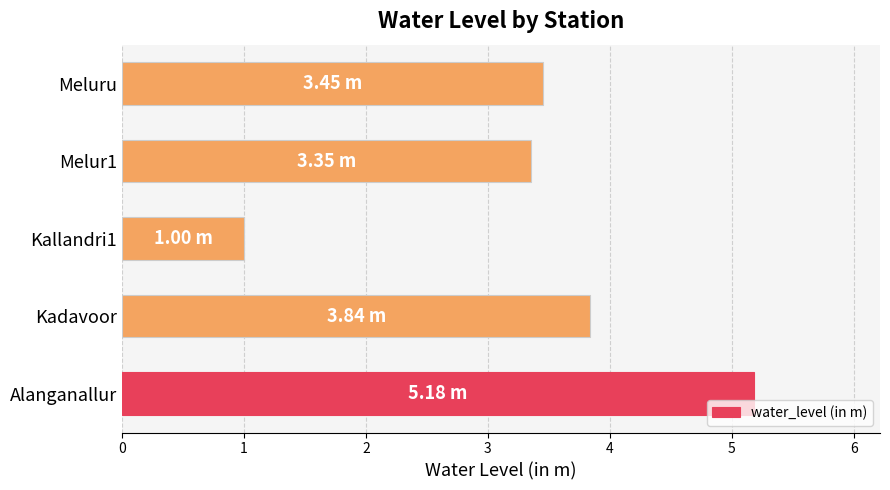

What is the difference between the maximum and minimum values?

4.2